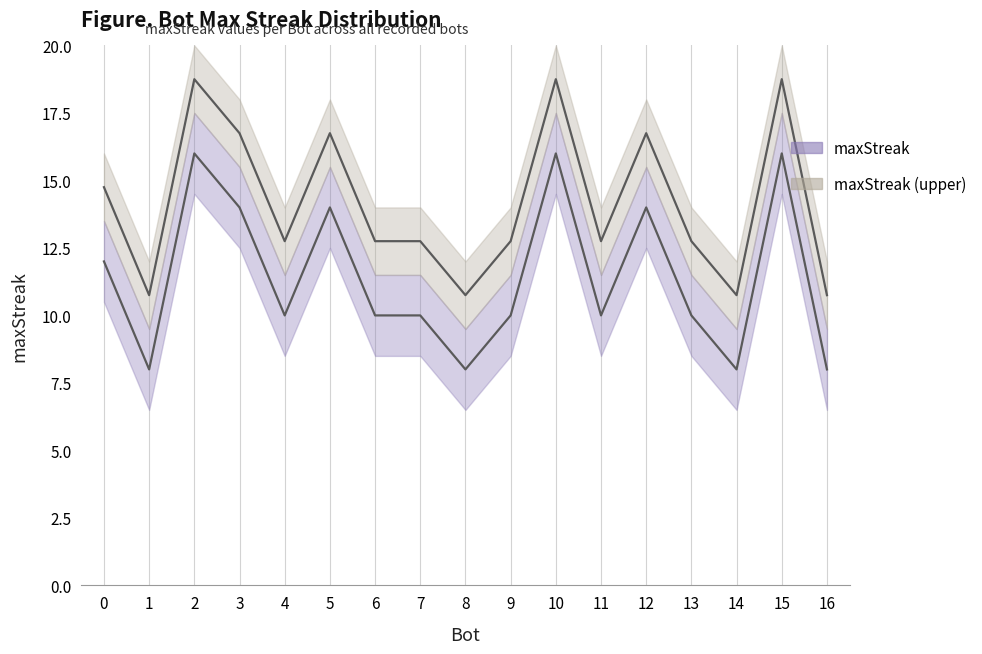

What are all the series names shown in the legend?

maxStreak, maxStreak (upper)